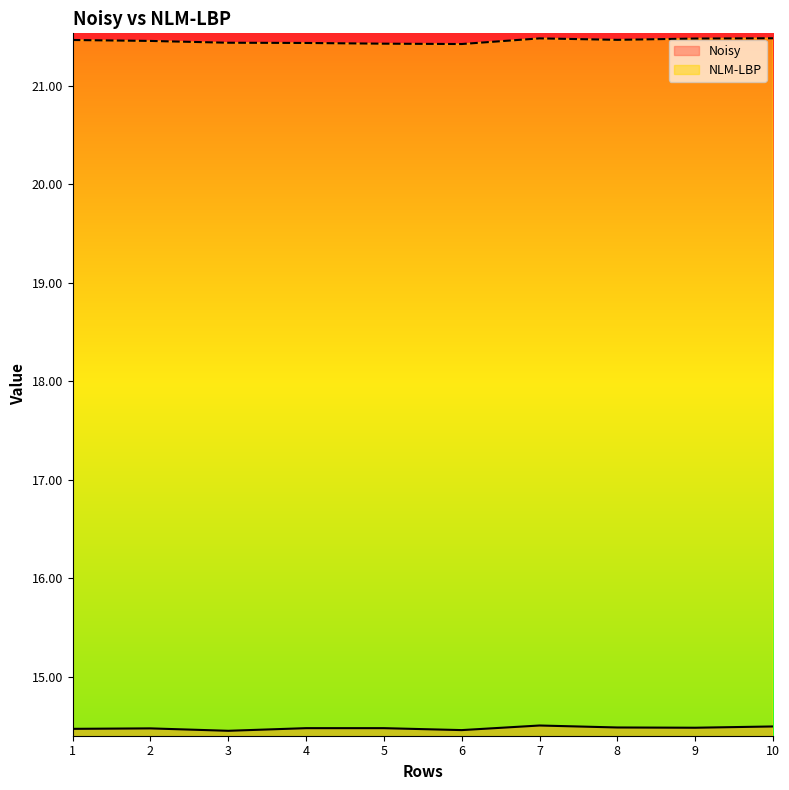

What is the value of the NLM-LBP point at the 6th from the left?

21.4